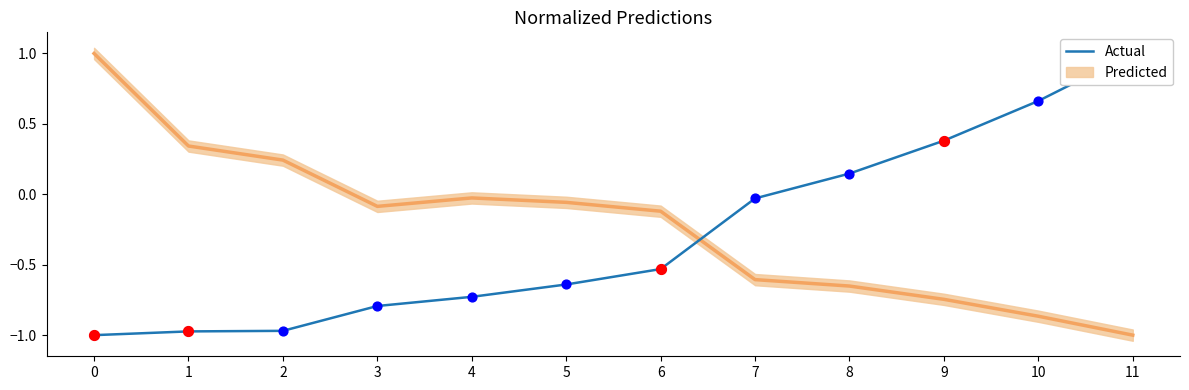

Between 10 and 4, which is larger?

10